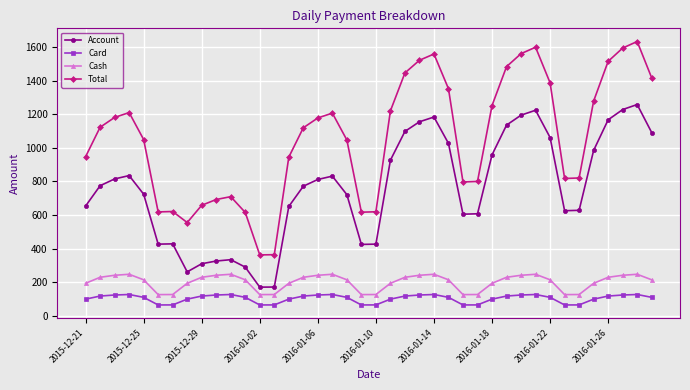

What is the greatest value displayed?

1632.8